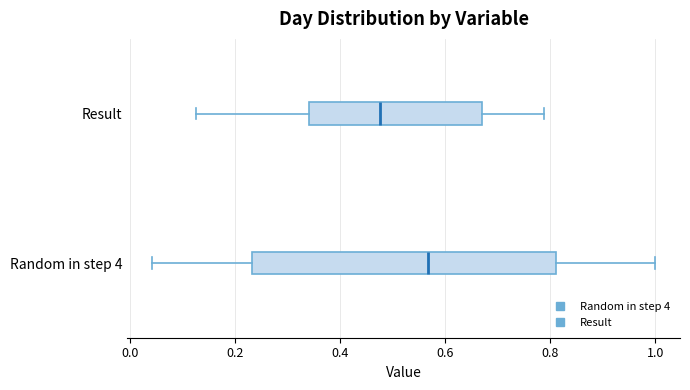

Comparing the boxes themselves (not the whiskers), which one is the widest?

Random in step 4